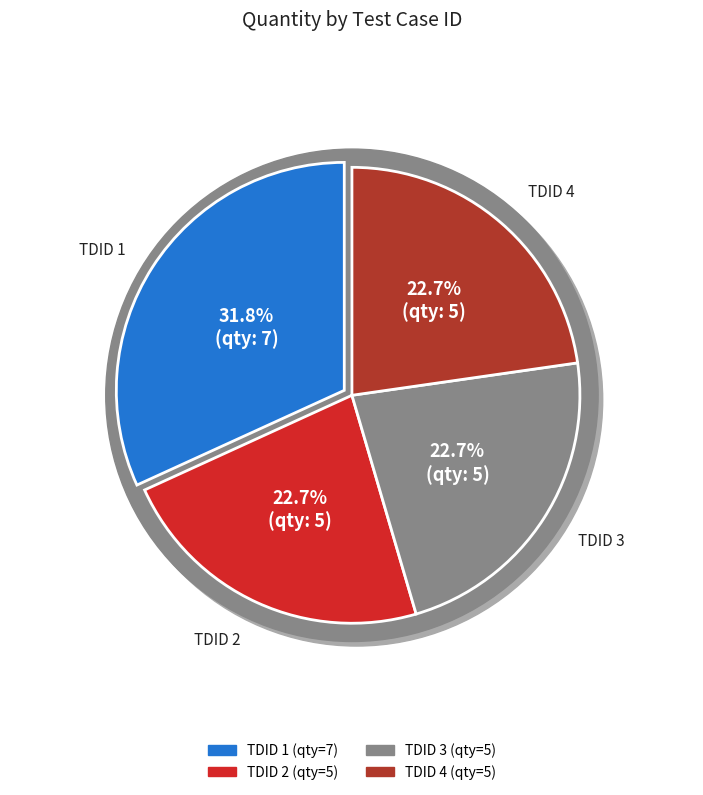

Combined, do 3 and 4 account for over 50%?

No